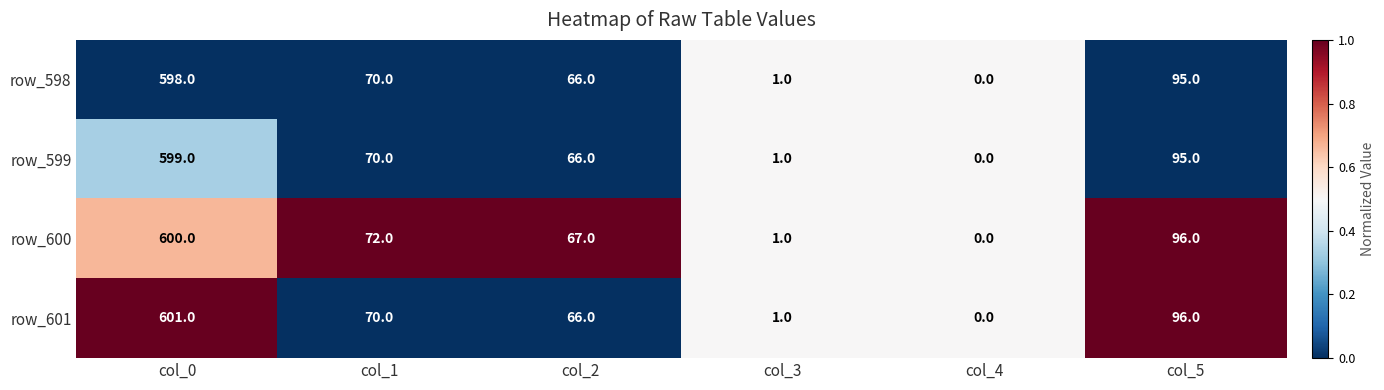

What is the total value across all series at col_3?

4